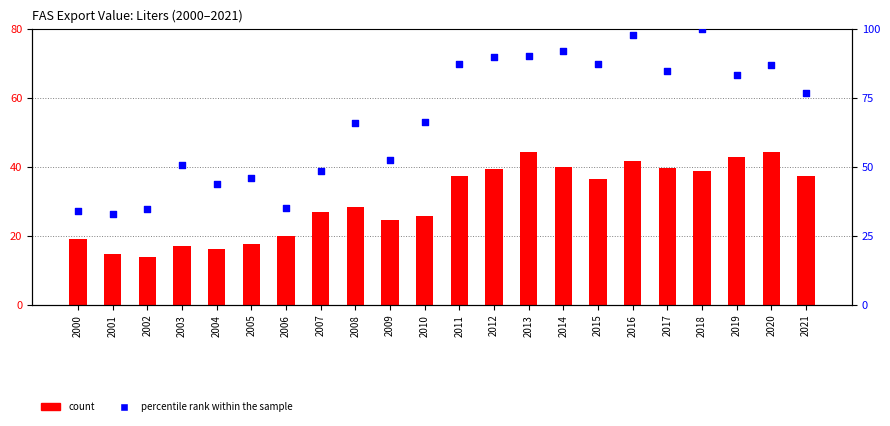

At how many categories does at least one series exceed 32?

22